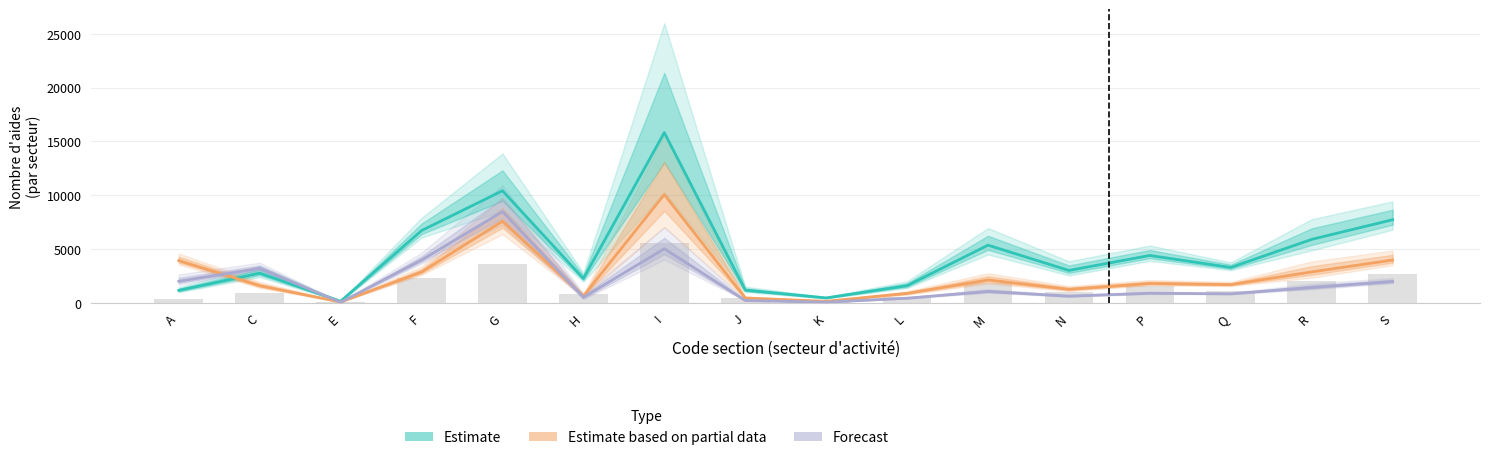

What is the sum of the Estimate values at H and F?

8997.0